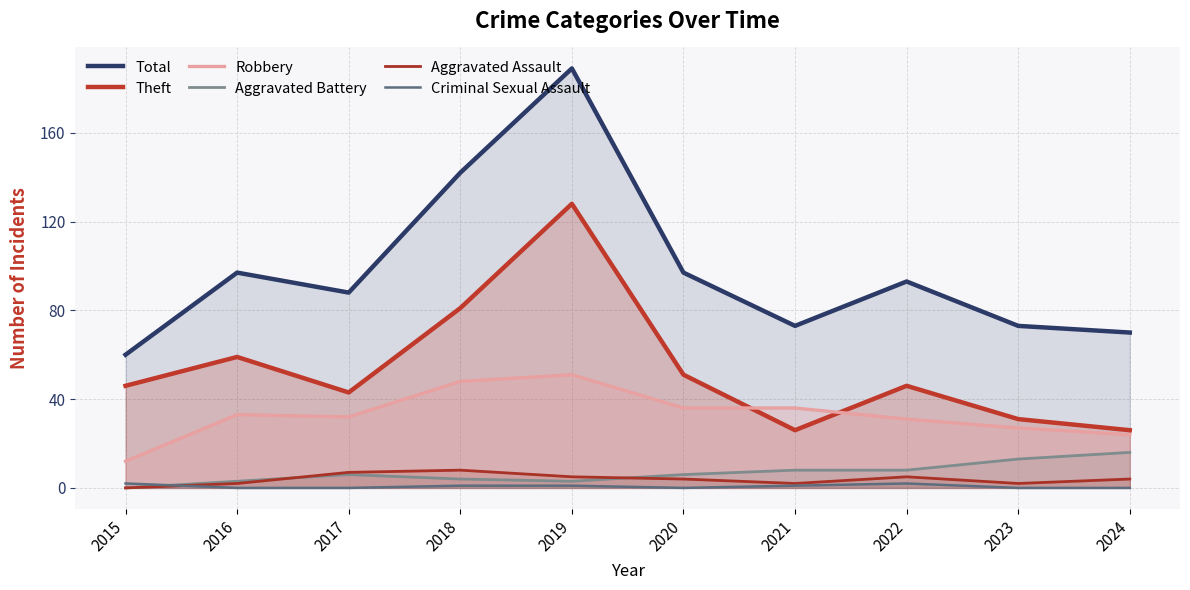

True or false: Theft and Criminal Sexual Assault intersect in this chart.

False